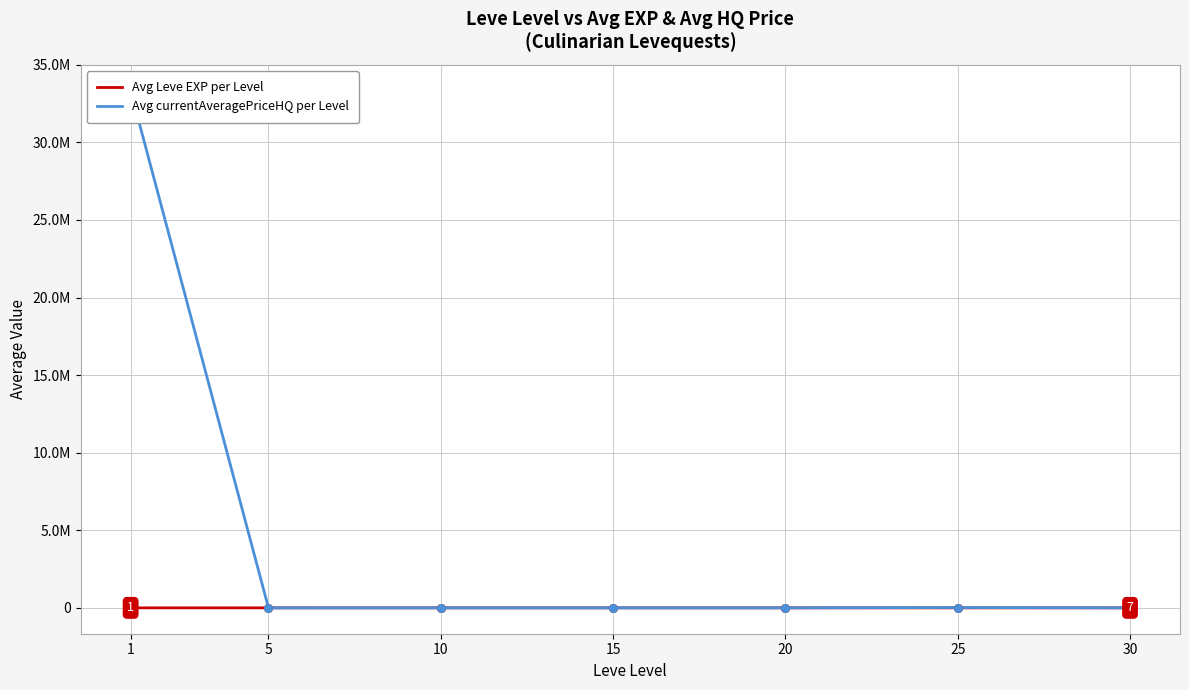

Is the value of Avg Leve EXP per Level at 1 greater than the value of Avg currentAveragePriceHQ per Level at 10?

No